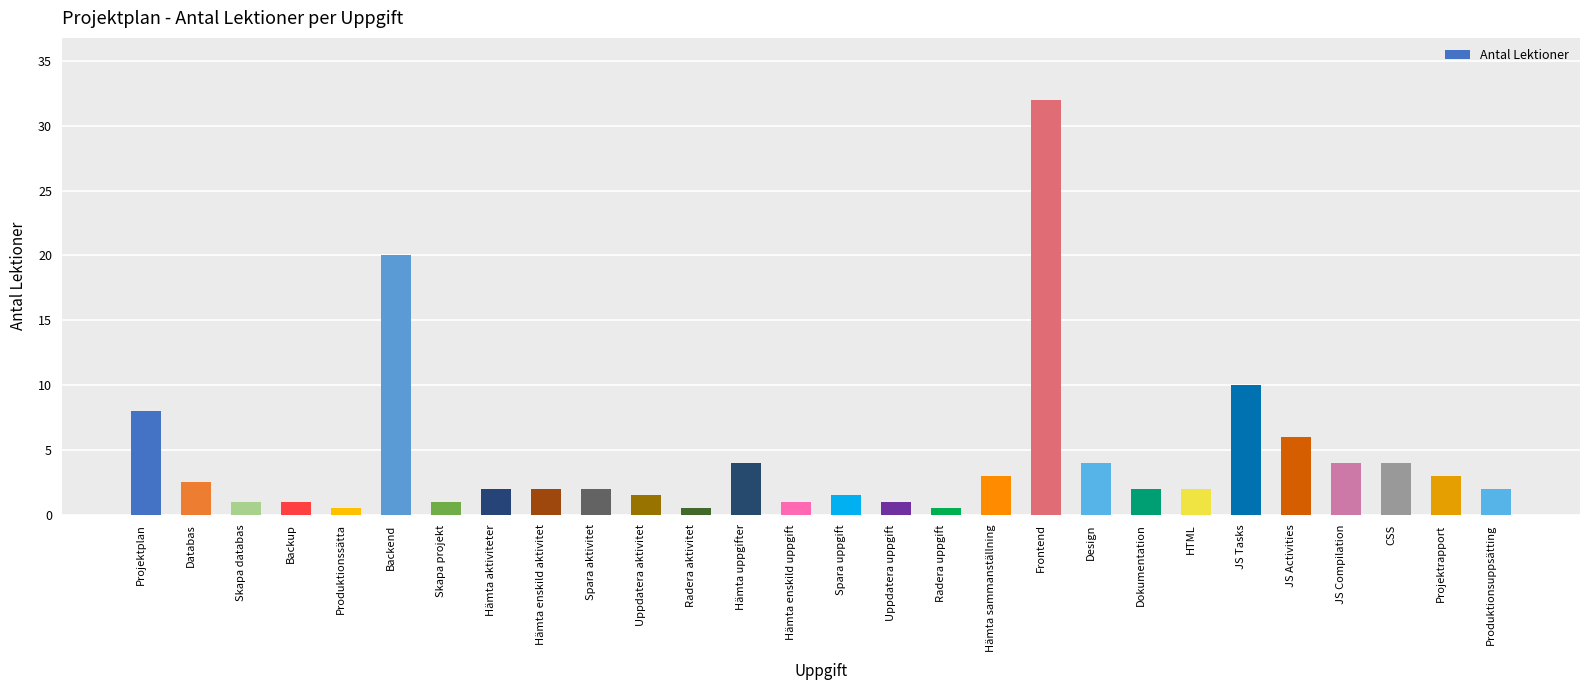

How many distinct data groups are displayed?

1